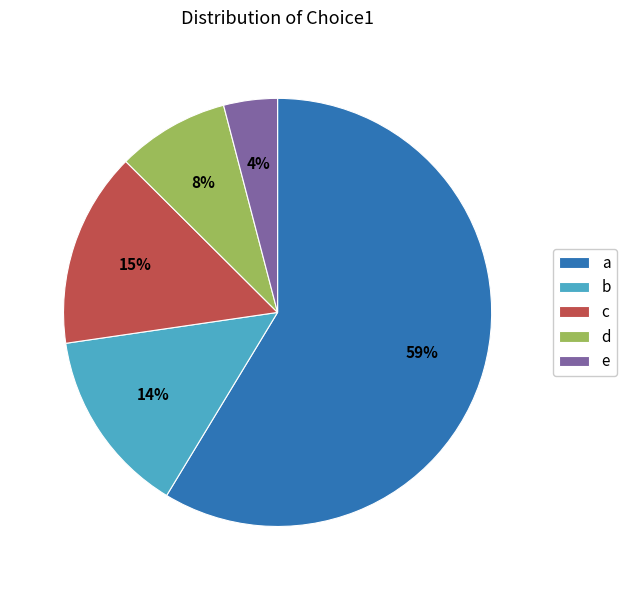

Is it true that e is 4% of the pie?

True